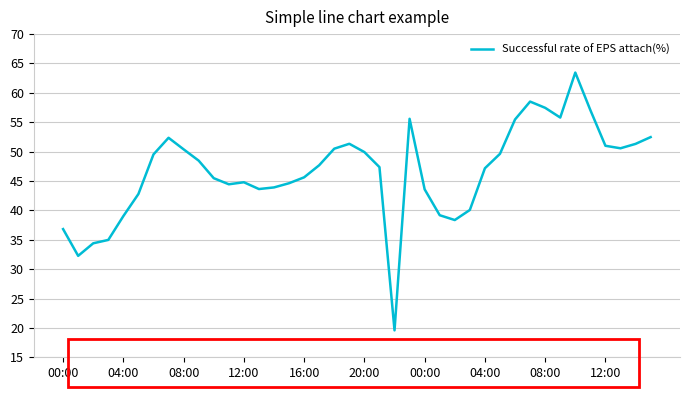

What is the difference between the maximum and minimum values?

43.9